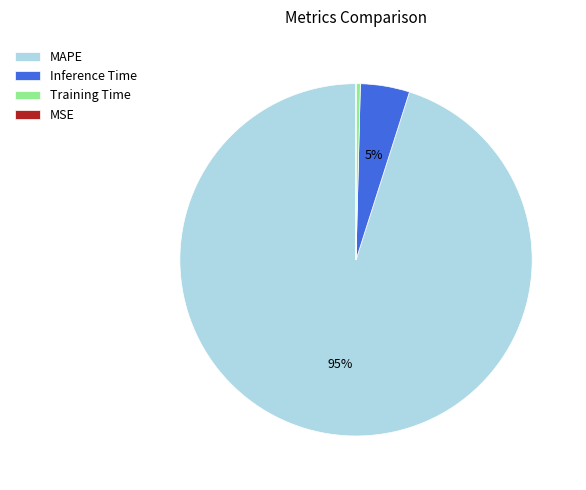

What is the largest slice in the pie chart?

MAPE